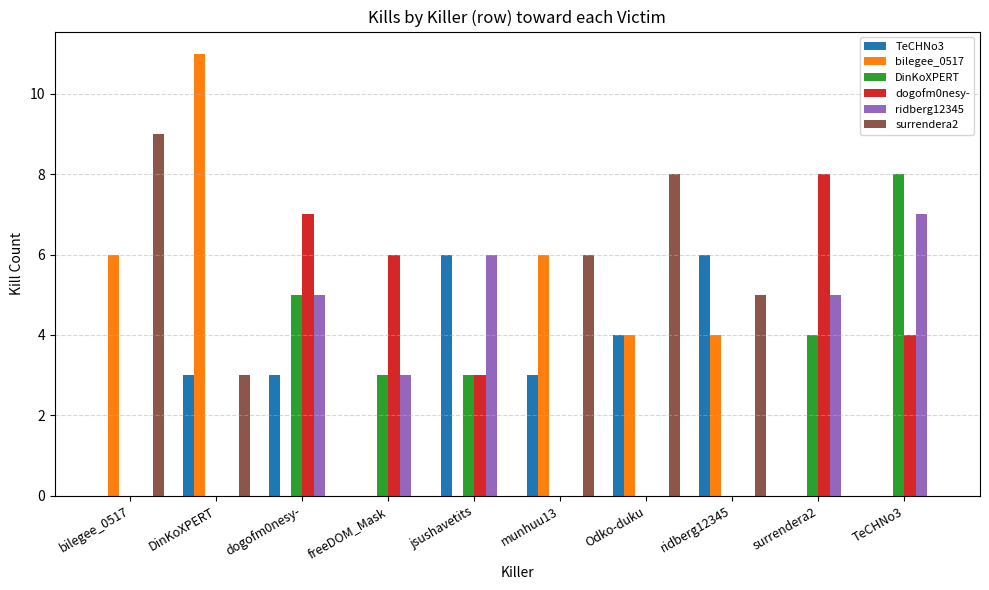

Is it true that ridberg12345 equals 5 at dogofm0nesy-?

True